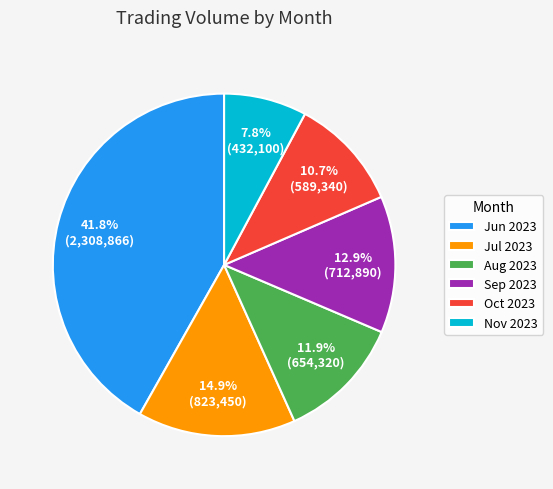

Which slice is the largest?

Jun 2023